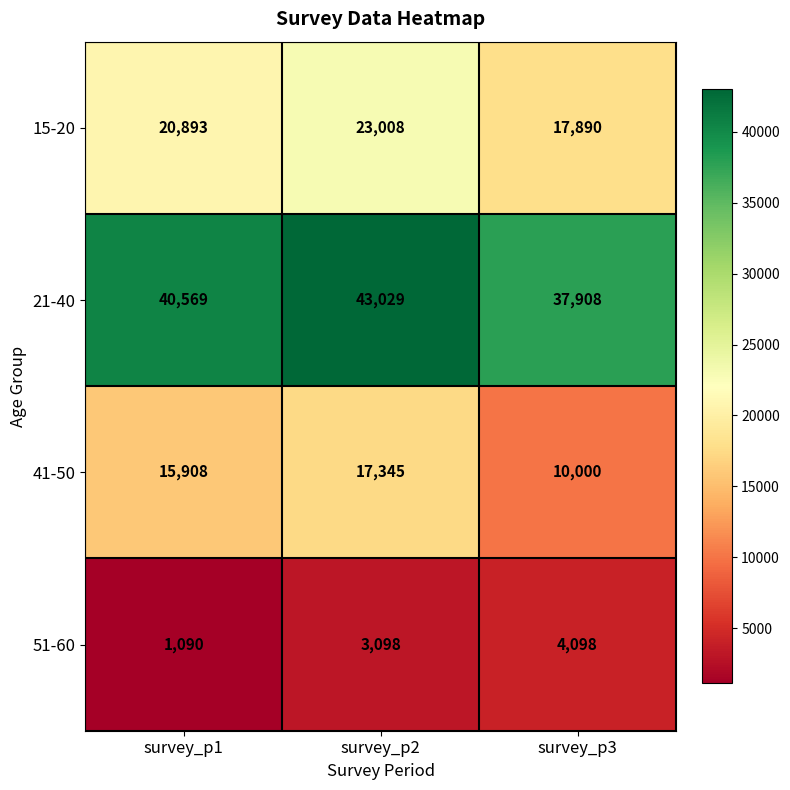

At how many categories does at least one series exceed 2069?

3